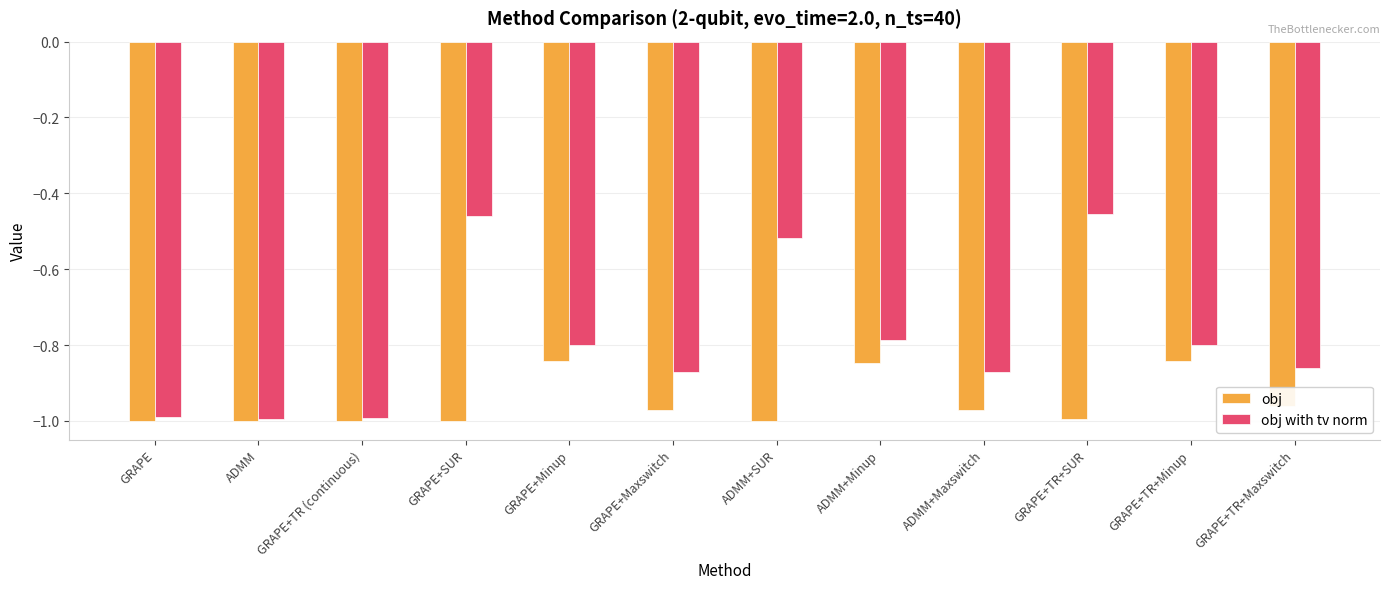

What is the total value across all series at GRAPE+TR+SUR?

-1.4